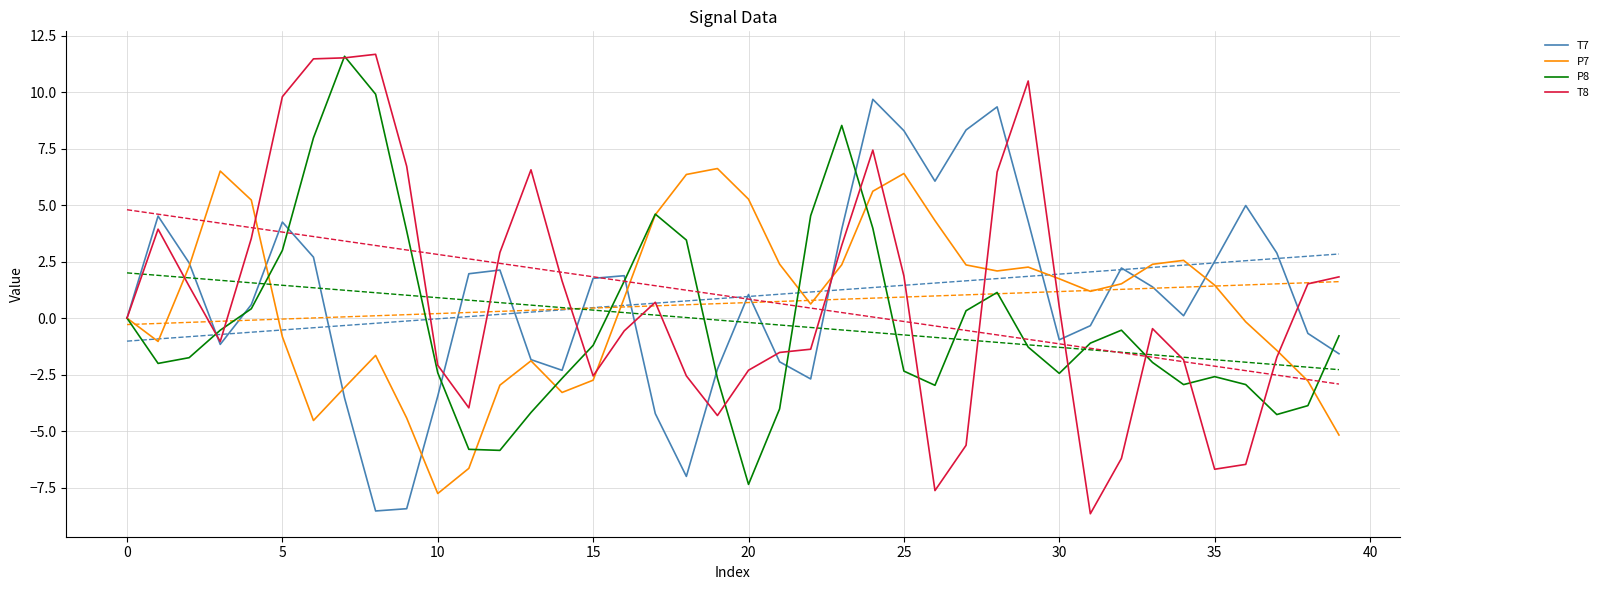

True or false: P8 has a value of -1.6 at 21.

False